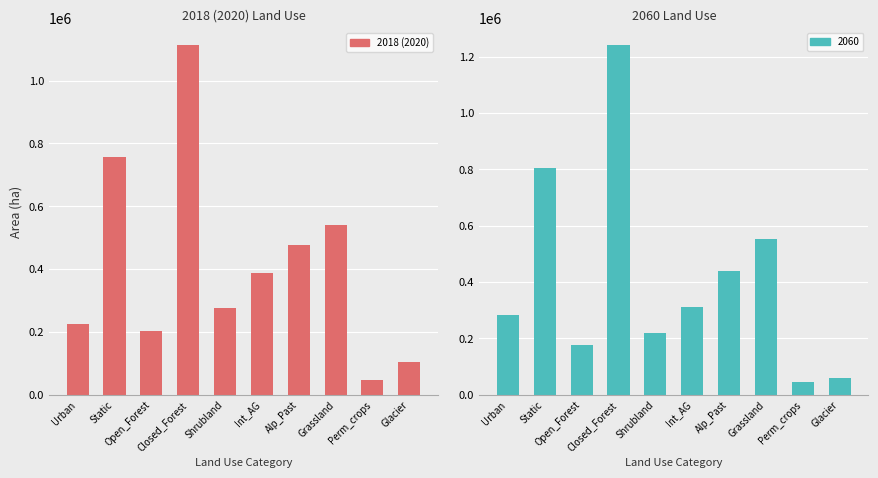

Between Urban and Shrubland, which is larger?

Shrubland